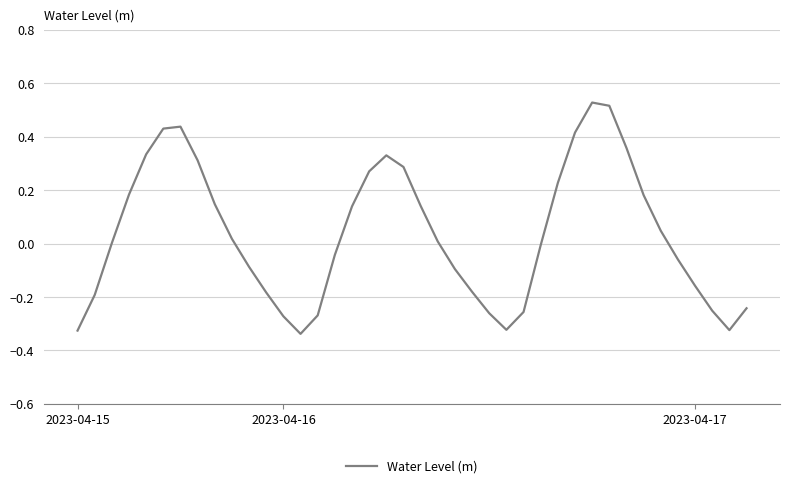

What is the difference between the maximum and minimum values?

0.9